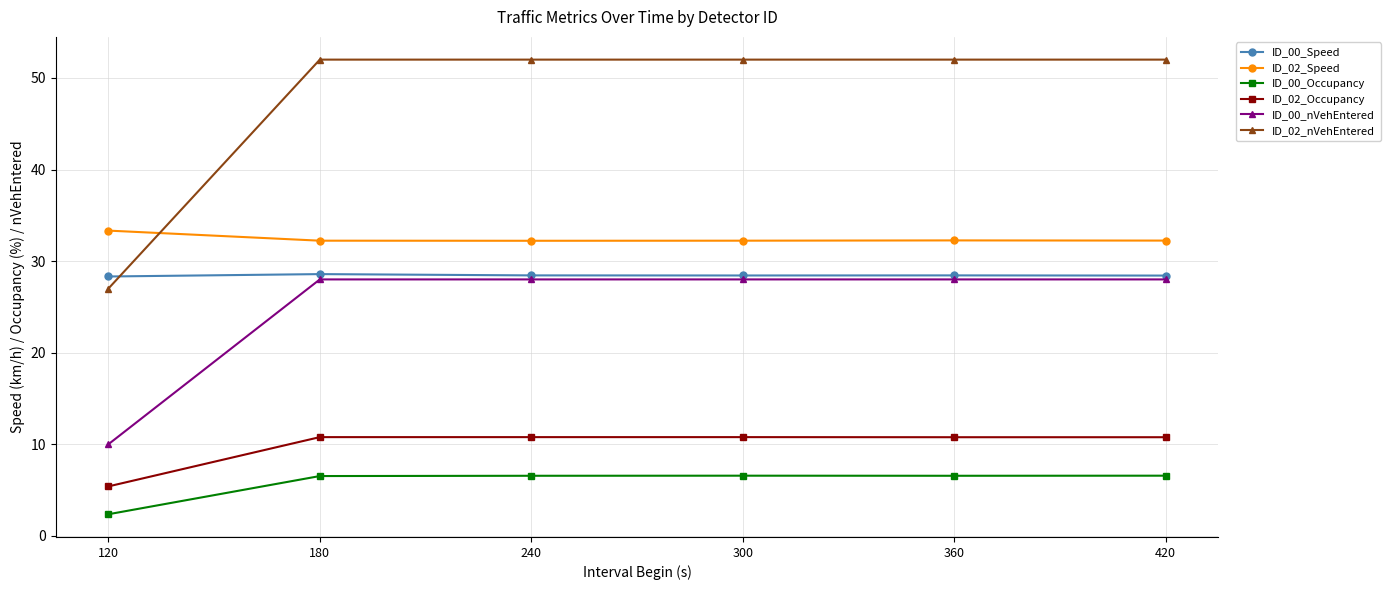

Is the value of ID_02_Speed at 120 greater than the value of ID_02_Occupancy at 180?

Yes